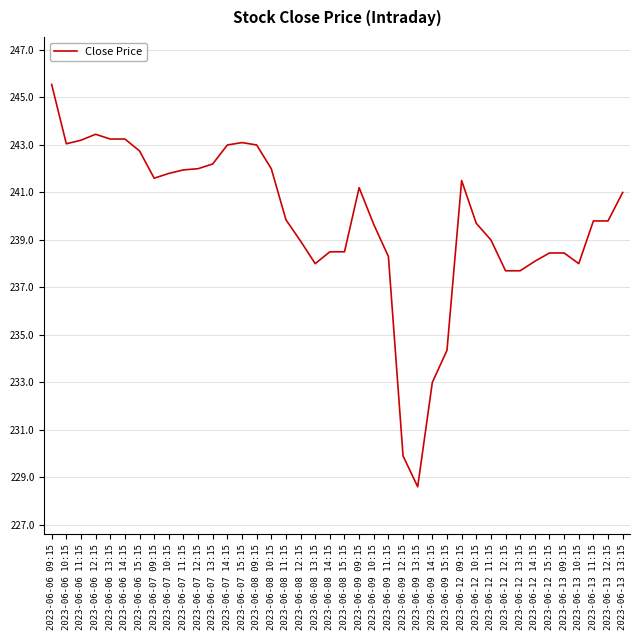

What is the ratio of the value at 2023-06-09 13:15 to the value at 2023-06-13 09:15?

1.0